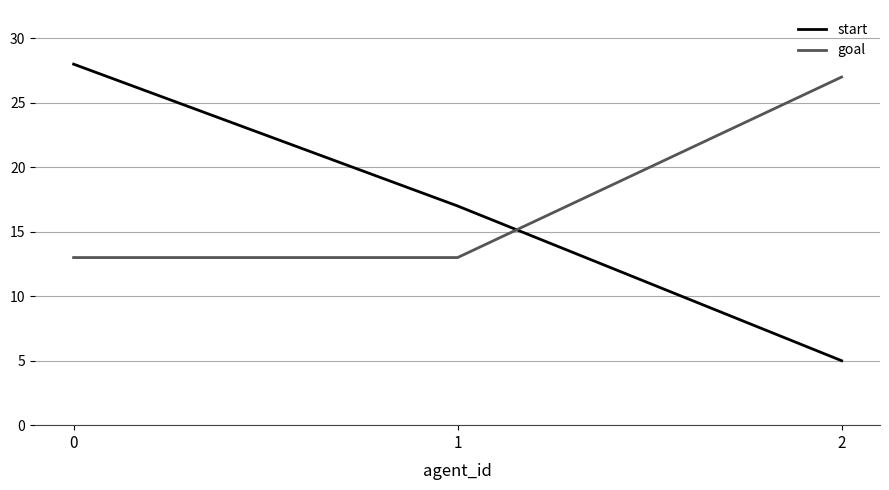

What is the spread (max minus min) of values at 2?

22